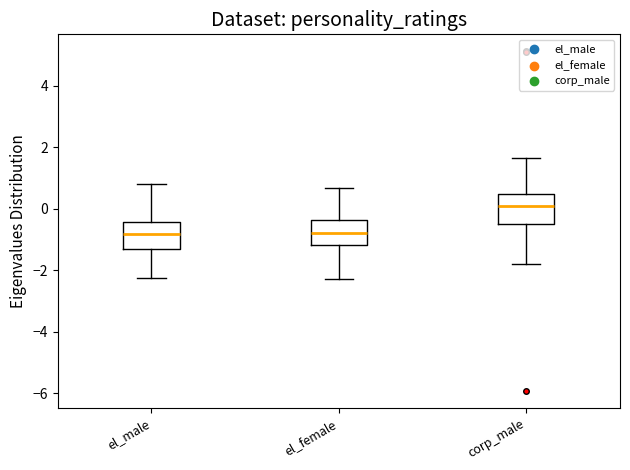

Reading left to right, transcribe this box plot: for each box, give where its median line is, the range the box spans, and where its two whiskers end, as read against the y-axis. The values are not printed on the chart, so give them approximately, as read against the axis.

el_male: median -0.8, box -1.2 to -0.4, whiskers -2.2 to 0.8
el_female: median -0.8, box -1.2 to -0.4, whiskers -2.2 to 0.6
corp_male: median 0.0, box -0.6 to 0.4, whiskers -1.8 to 1.6